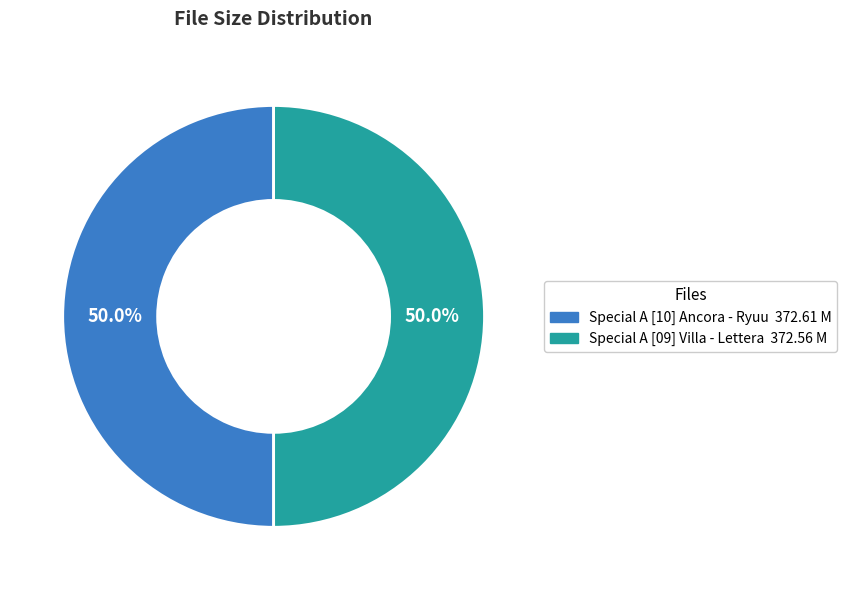

How many slices are in this pie chart?

2